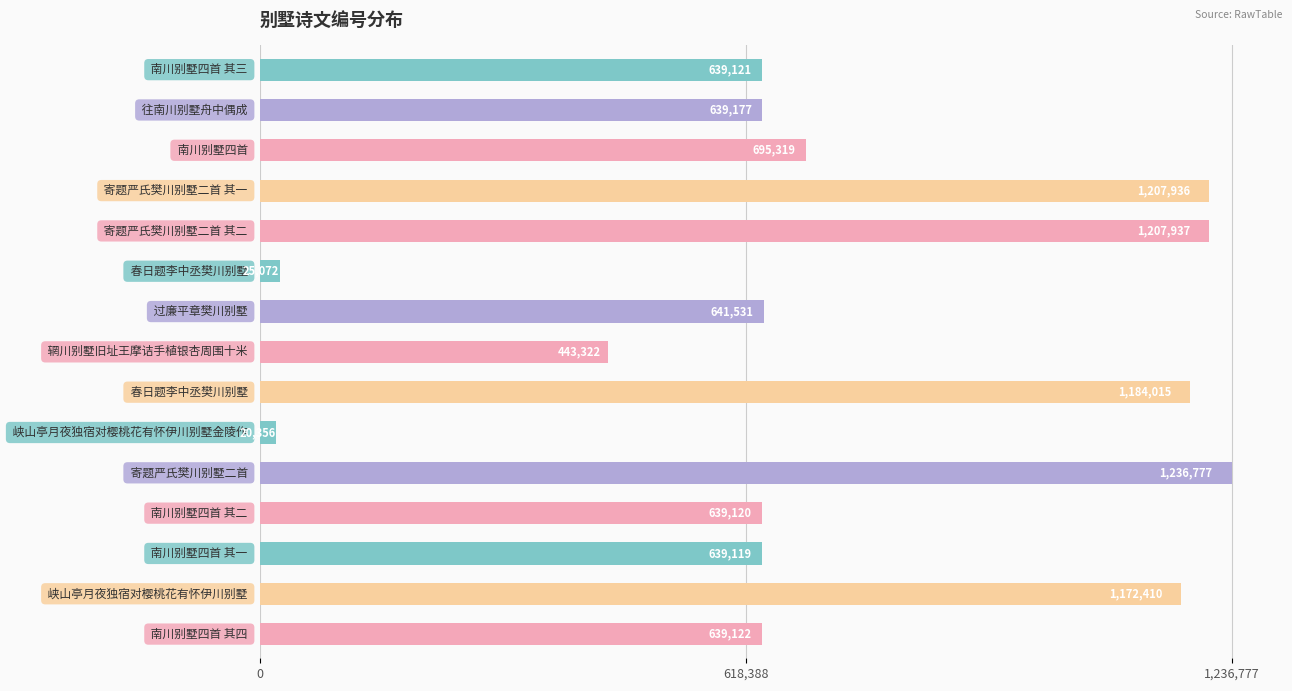

Are the bars horizontal?

Yes